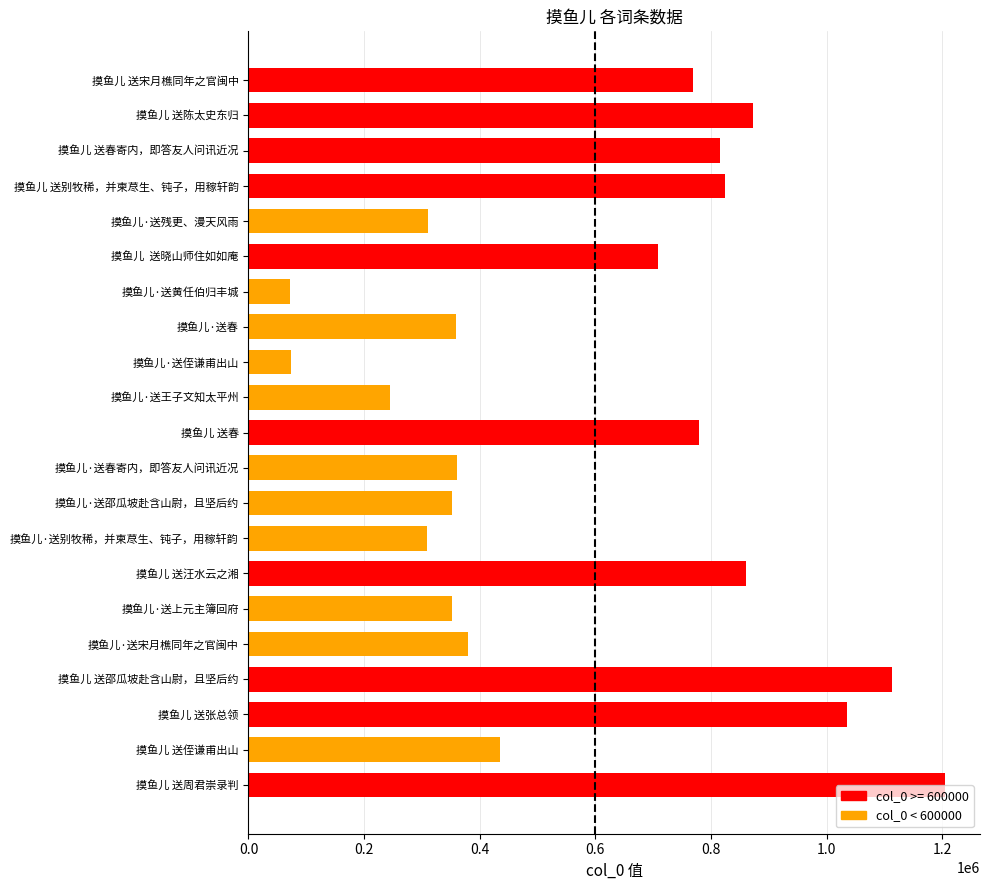

Is it true that the value at 摸鱼儿 送周君崇录判 is 1744275?

False